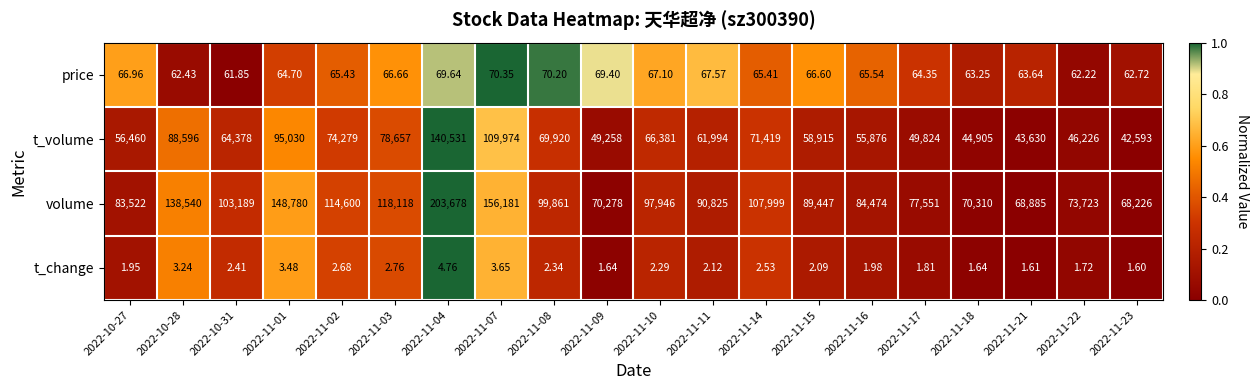

Count the number of categories in the chart.

20